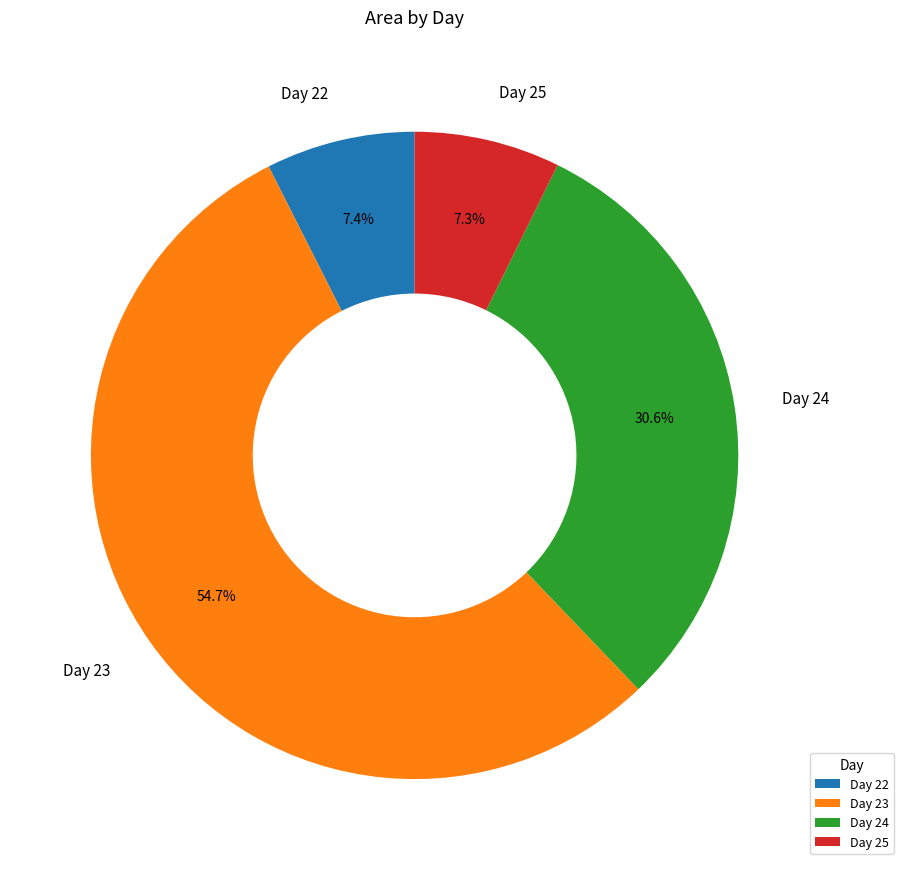

What is the ratio of the value at Day 22 to the value at Day 25?

1.0